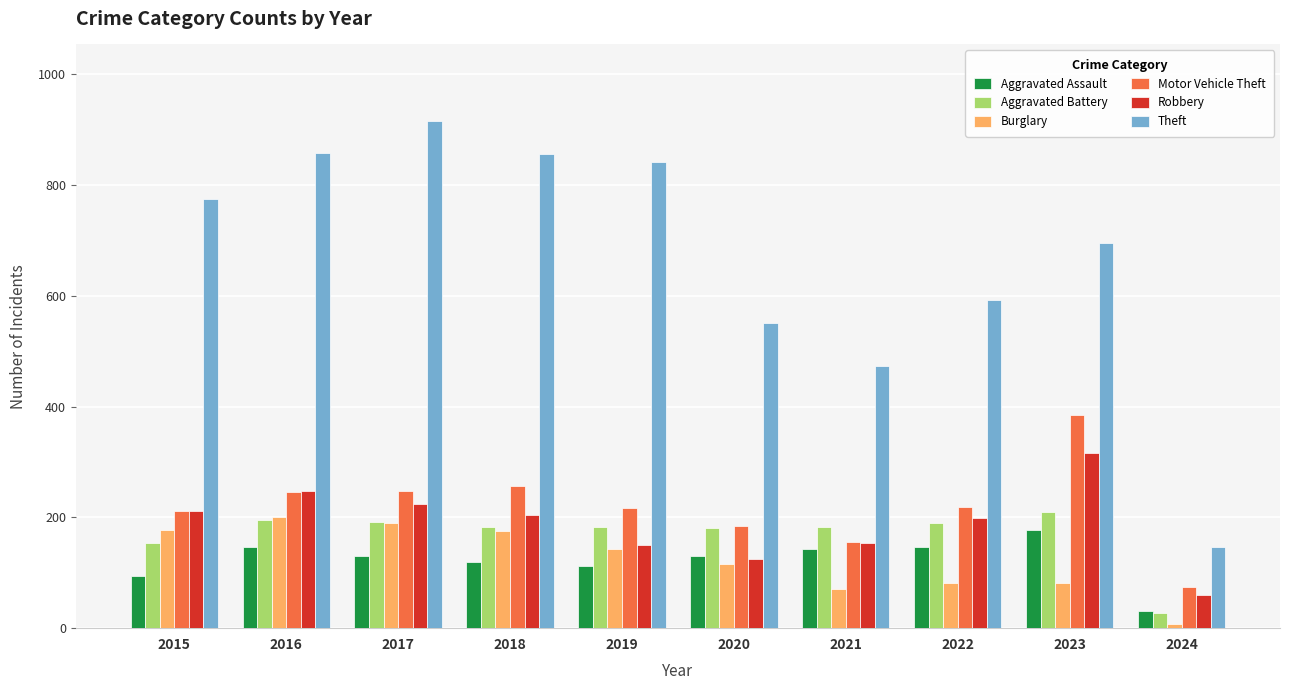

Which series changed the most between 2018 and 2021?

Theft